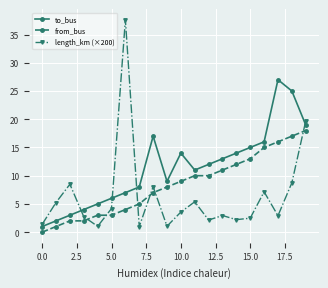

True or false: length_km (×200) has more than 0 interior local peaks.

True